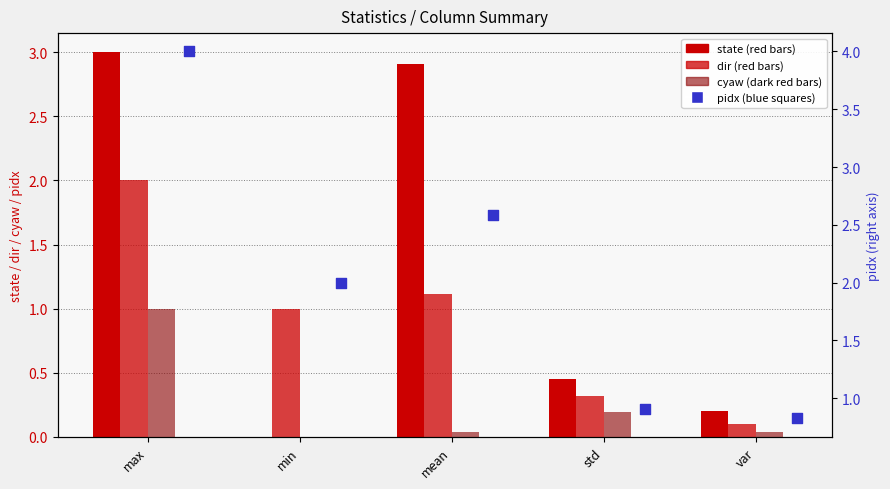

Which series has the largest total across all categories?

pidx